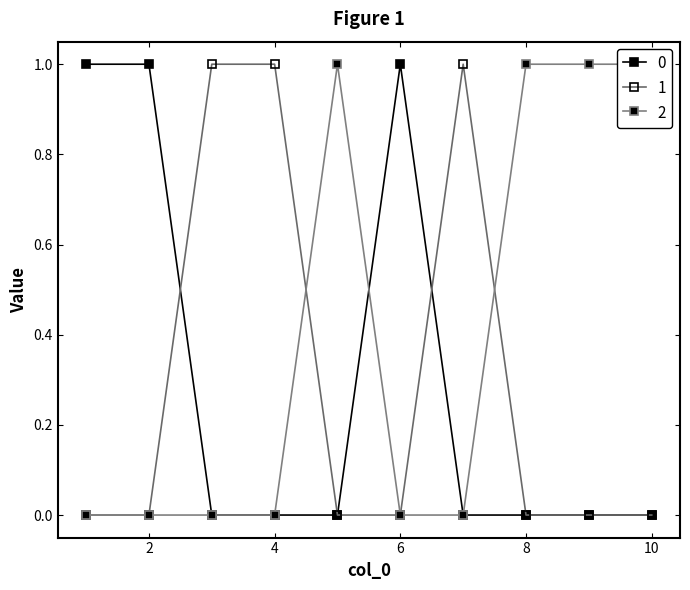

How many data points in 2 are above 0?

4